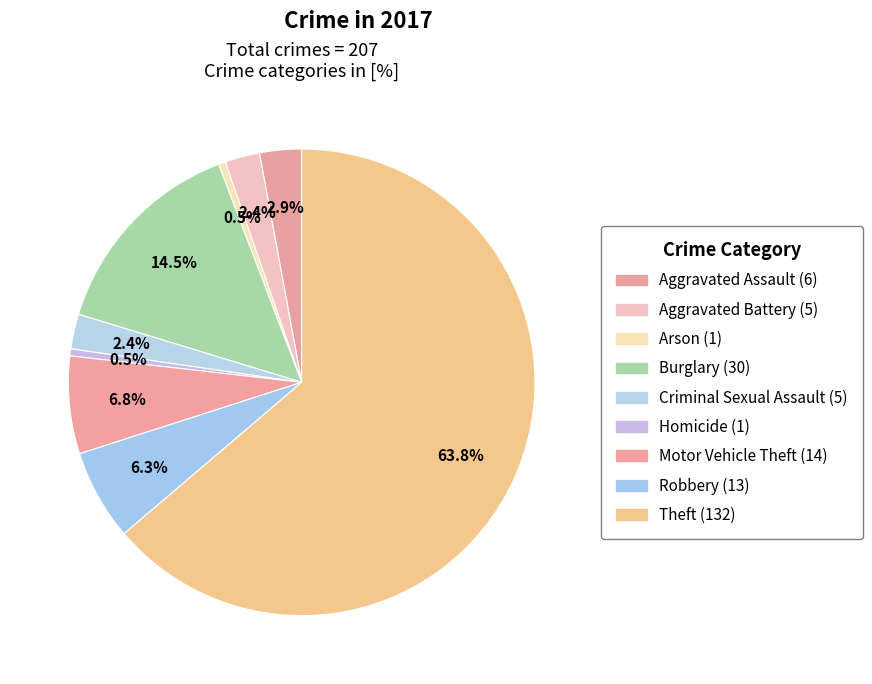

How many segments does this pie chart have?

9